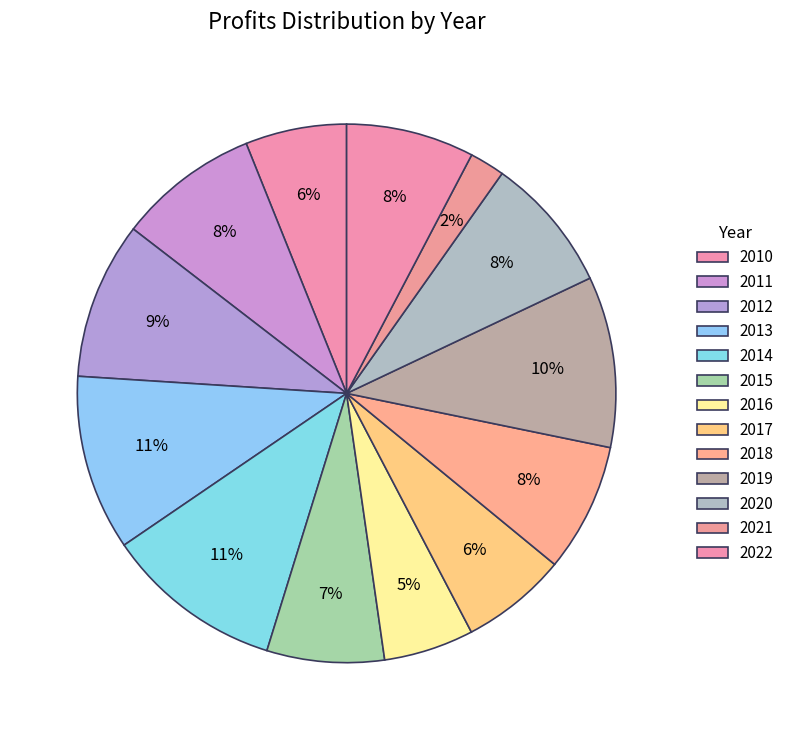

To the nearest percent, what portion does 2020 represent?

8%